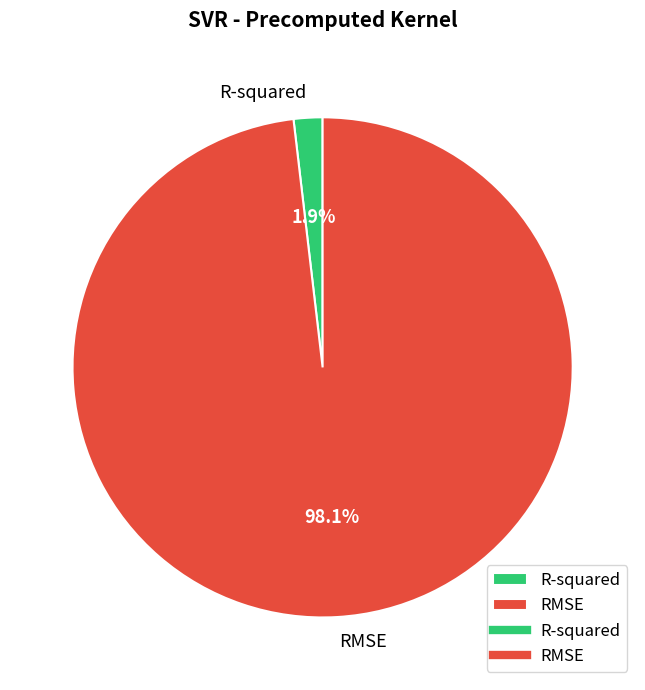

What is the largest slice in the pie chart?

RMSE